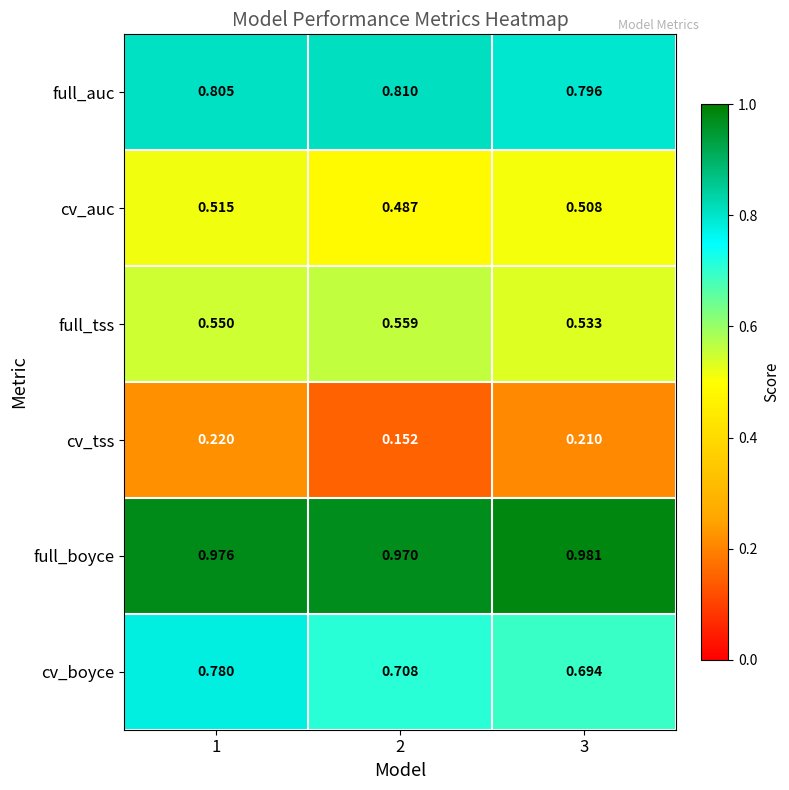

Which series has the largest total across all categories?

full_boyce